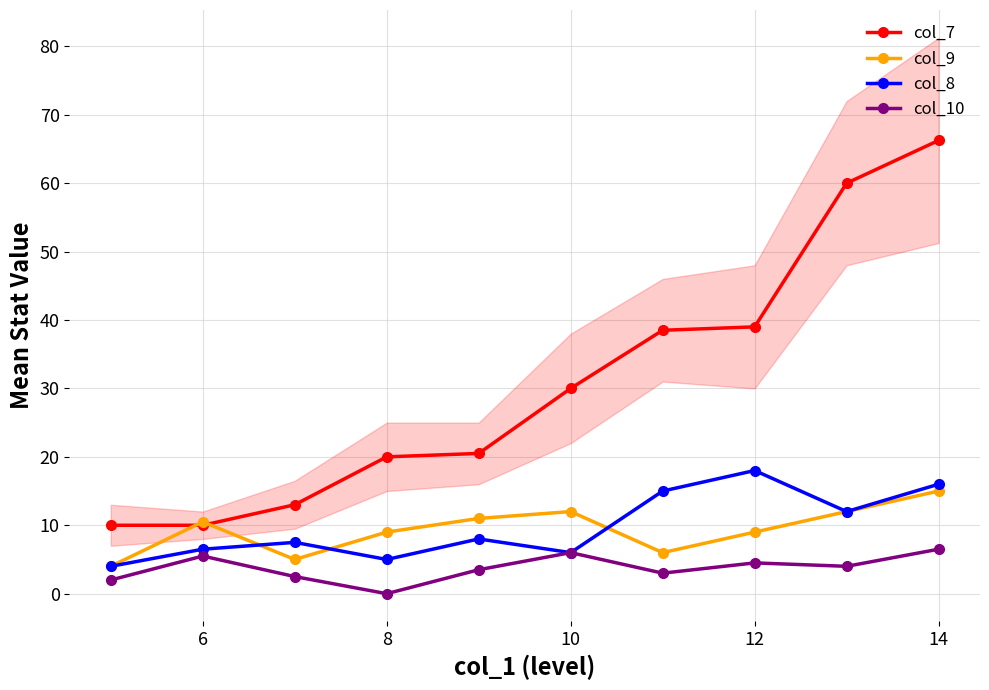

True or false: col_7 has more than 0 interior local peaks.

False